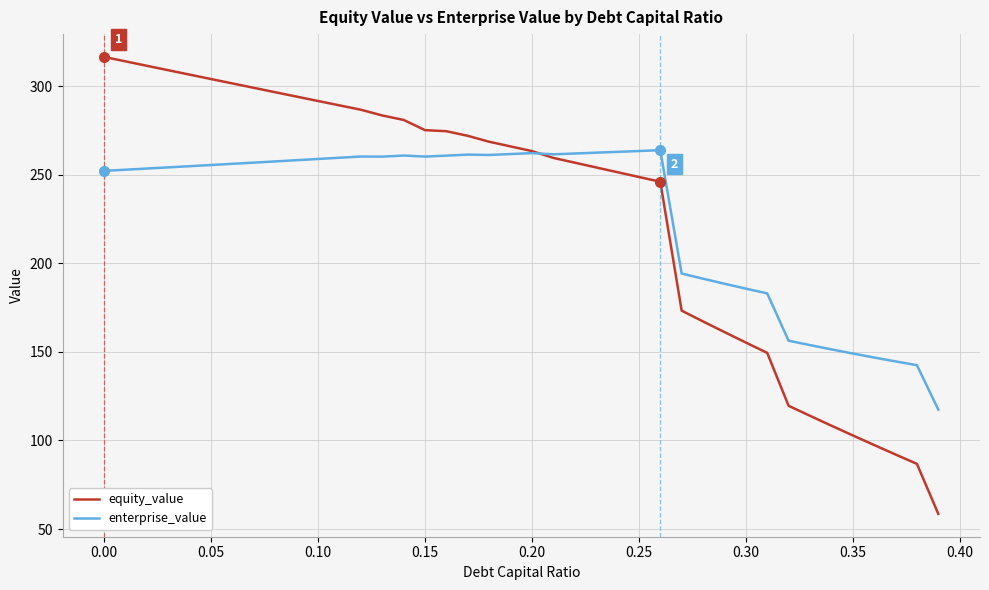

Which series has the largest range (max minus min)?

equity_value